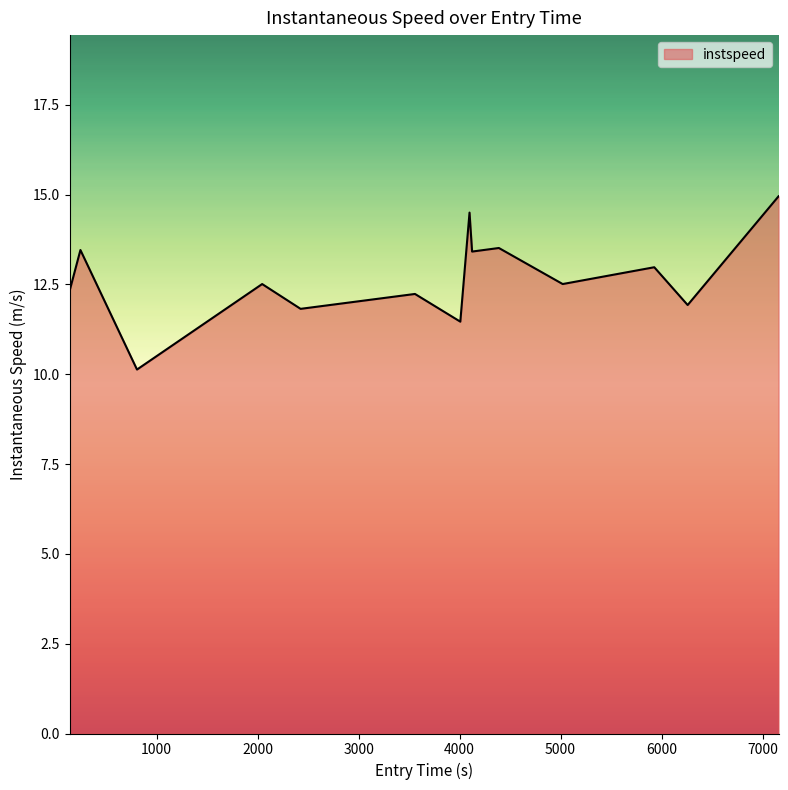

What is the minimum value shown in the chart?

10.1